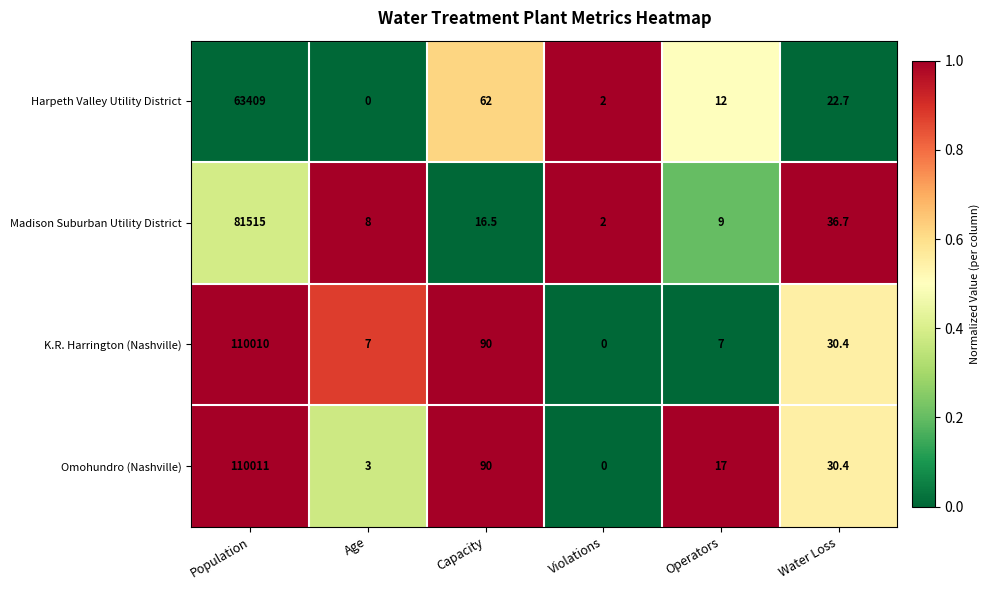

How many values in the K.R. Harrington (Nashville) series are below 30?

3